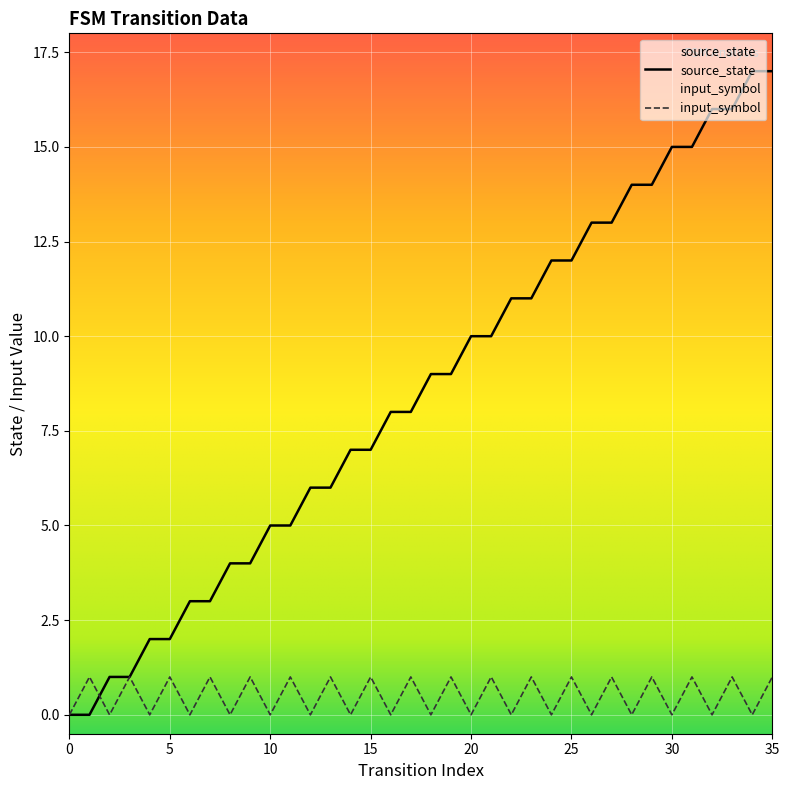

True or false: source_state and input_symbol_num intersect in this chart.

True